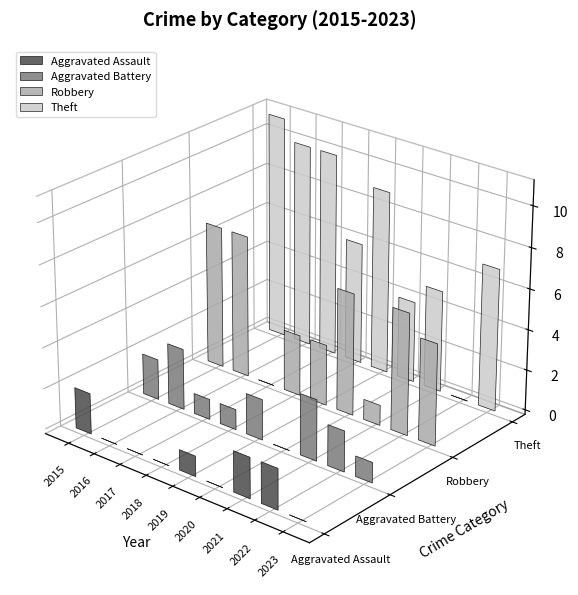

How many values in the Aggravated Battery series are below 2?

4